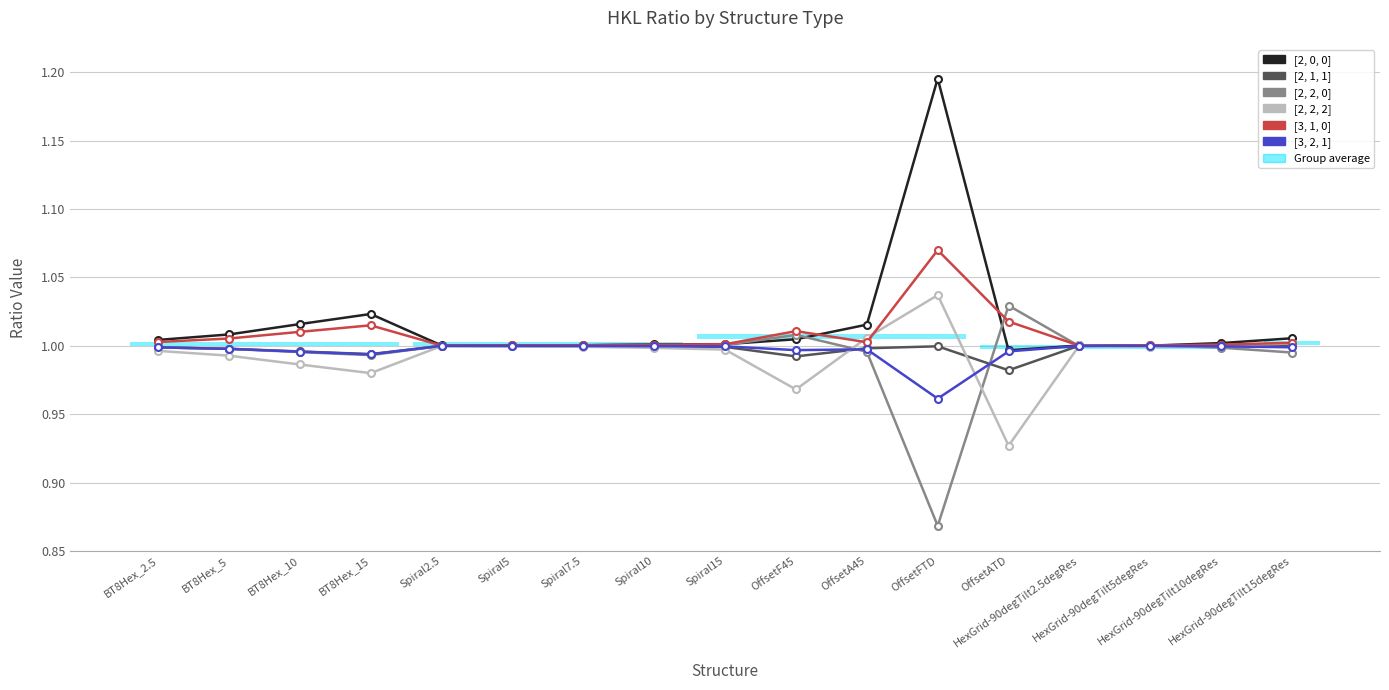

Read the [2, 2, 0] value at BT8Hex_5.

1.0